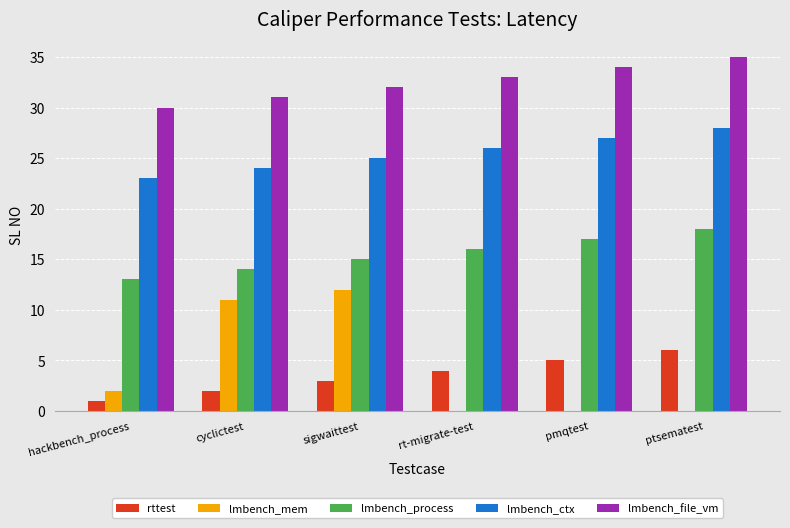

The lmbench_file_vm series shows 34 at pmqtest. True or false?

True